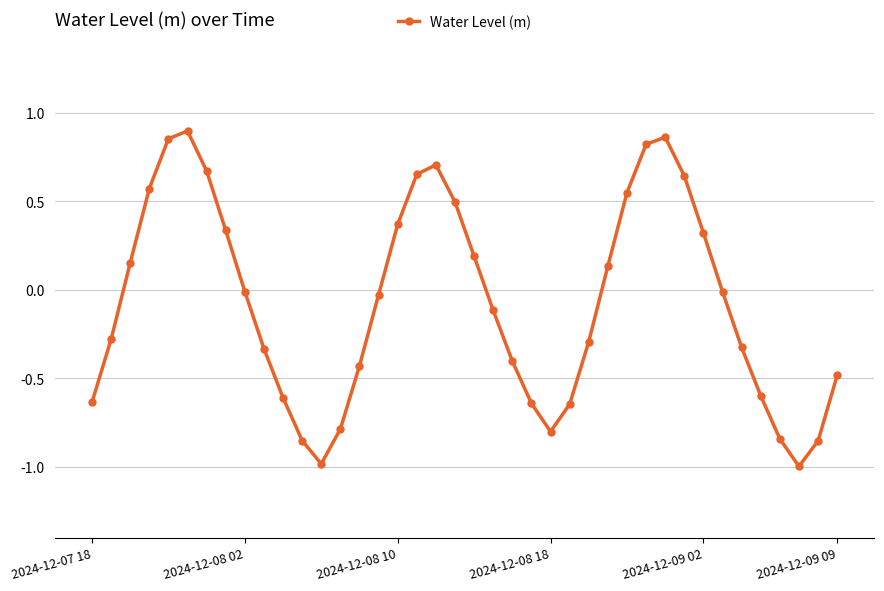

What is the difference between the maximum and minimum values?

1.9